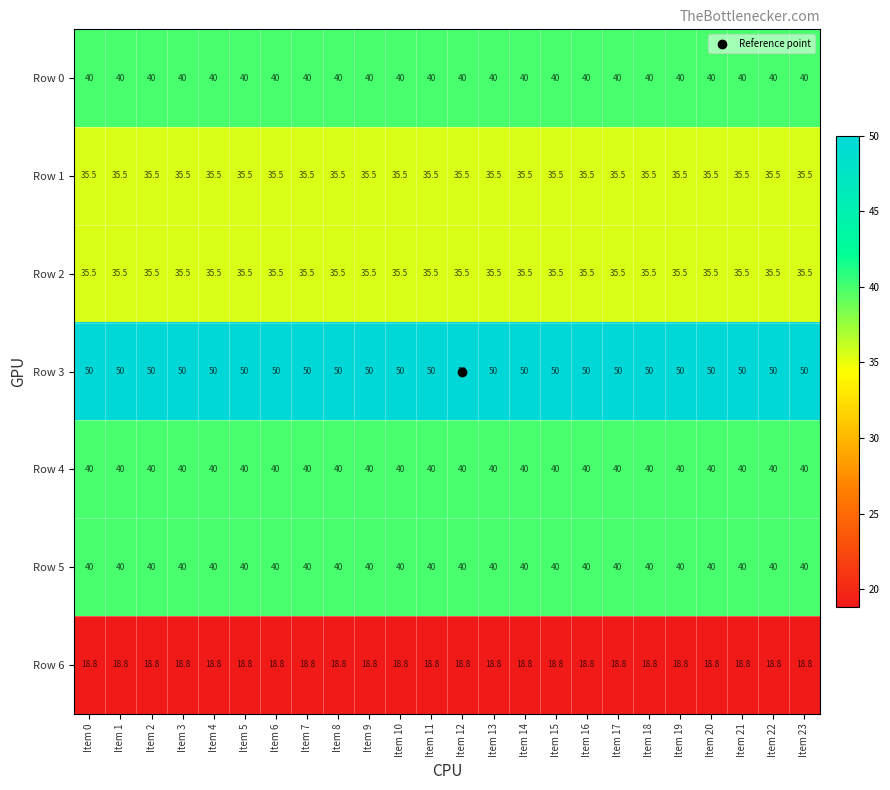

At how many categories does at least one series exceed 36?

24